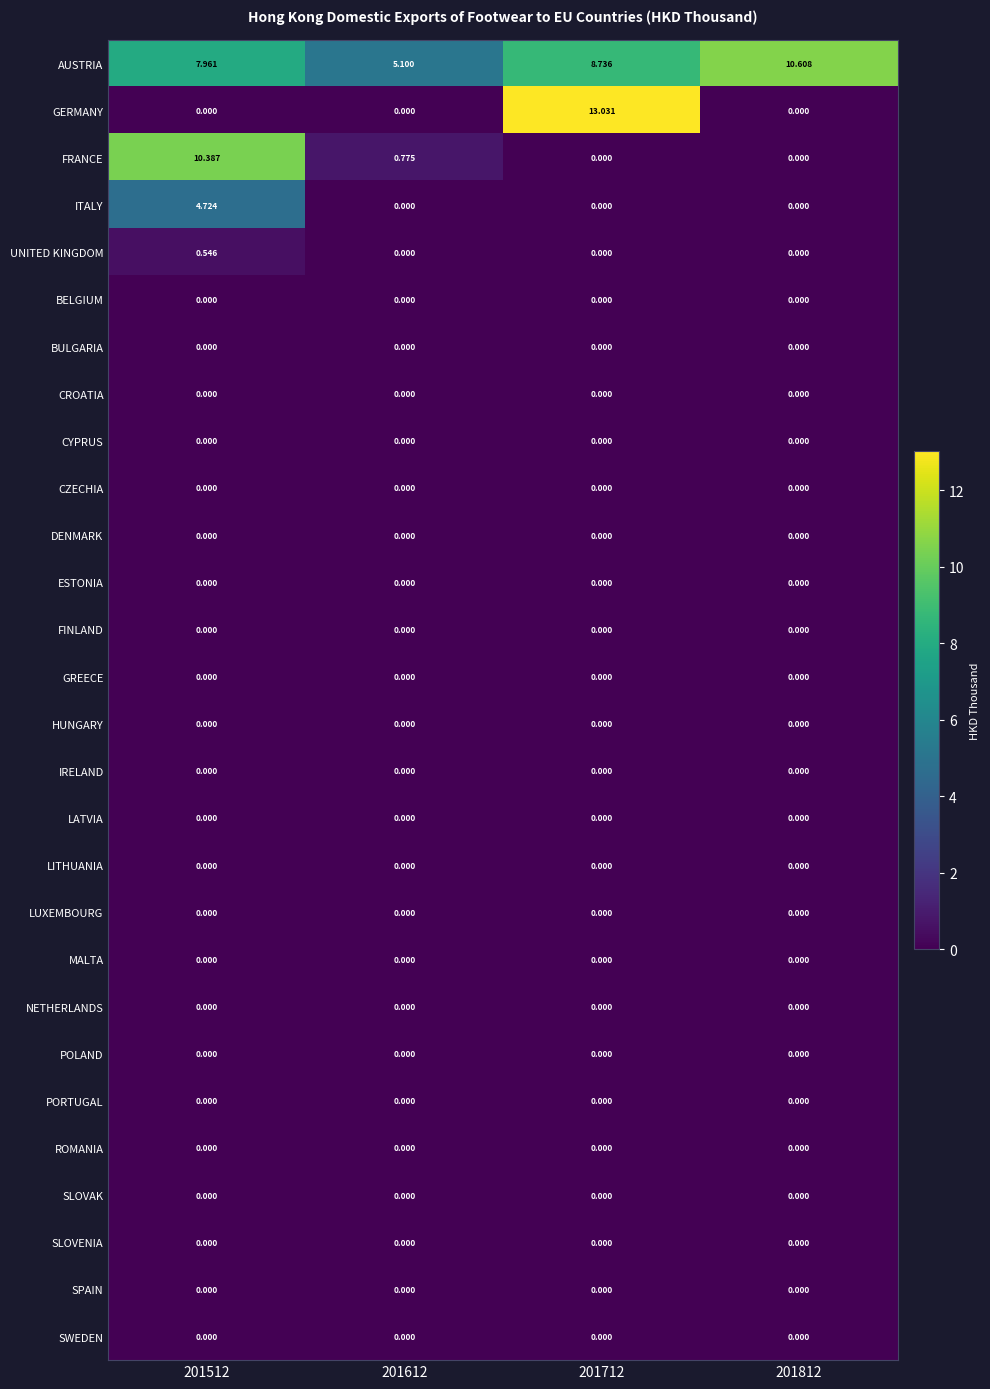

Which series changed the most between 201712 and 201812?

GERMANY